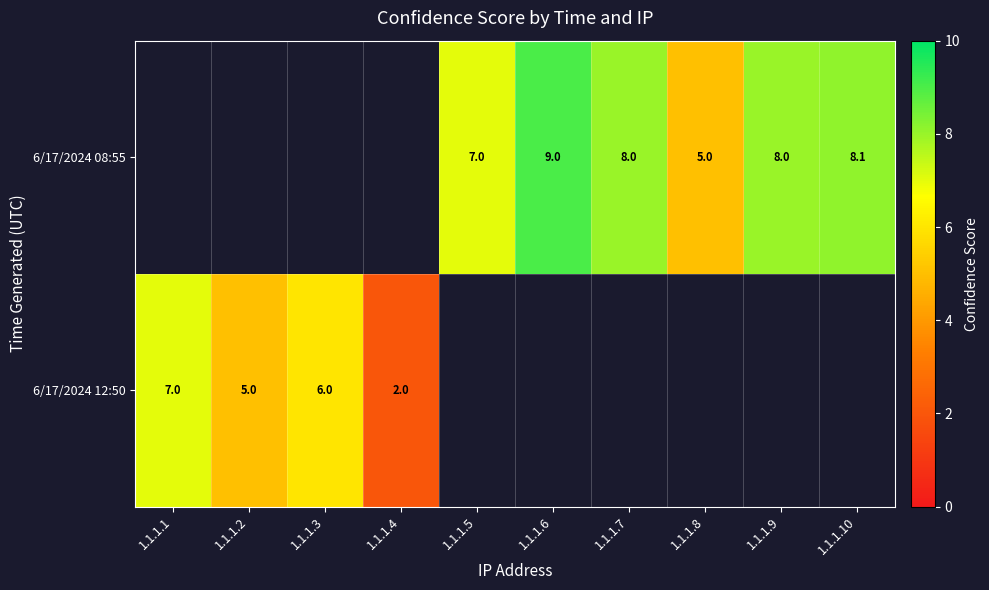

The 6/17/2024 12:50 series shows 5.0 at 1.1.1.2. True or false?

True